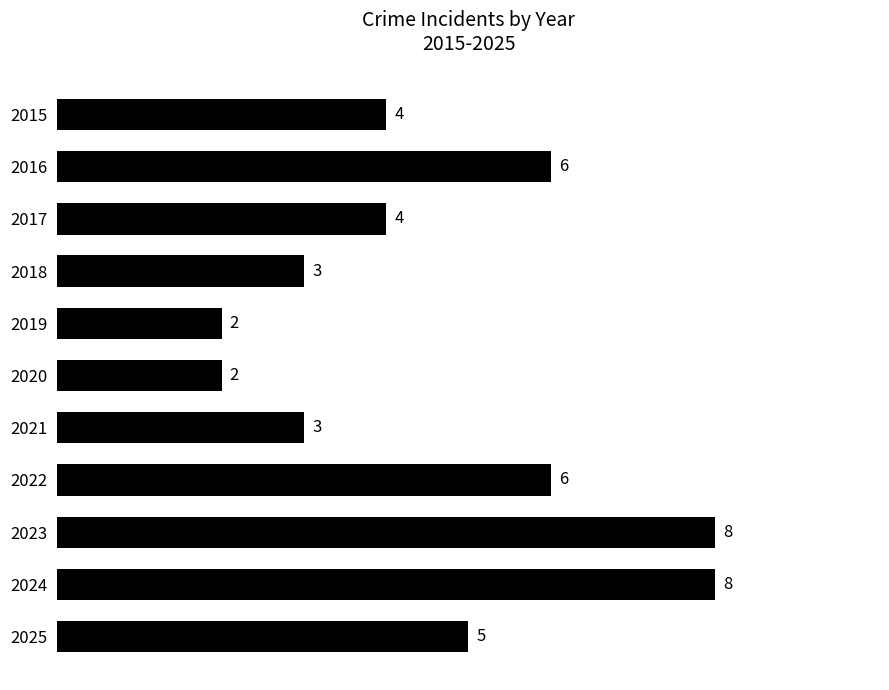

Count the values in the range 3 to 6.

7